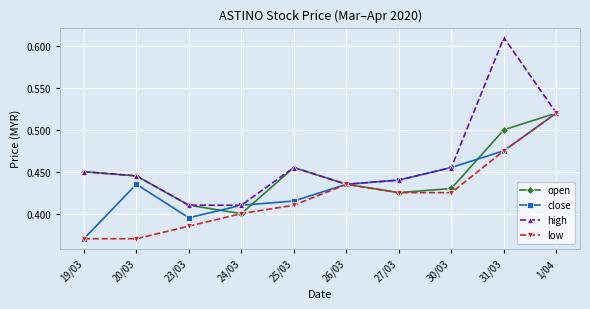

At which label is open closest to 0?

24/03